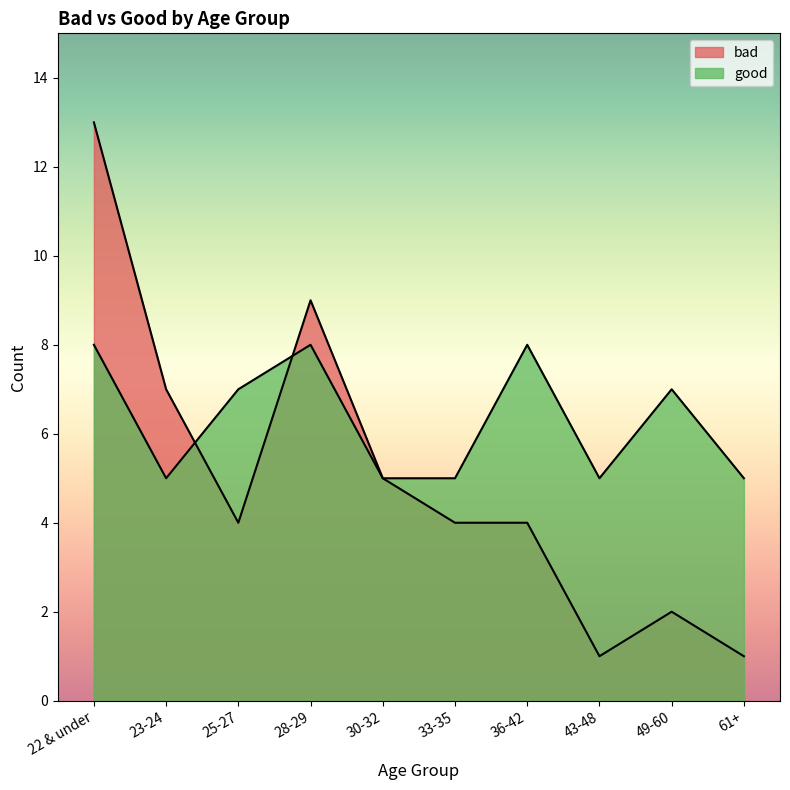

At how many categories does at least one series exceed 5?

6